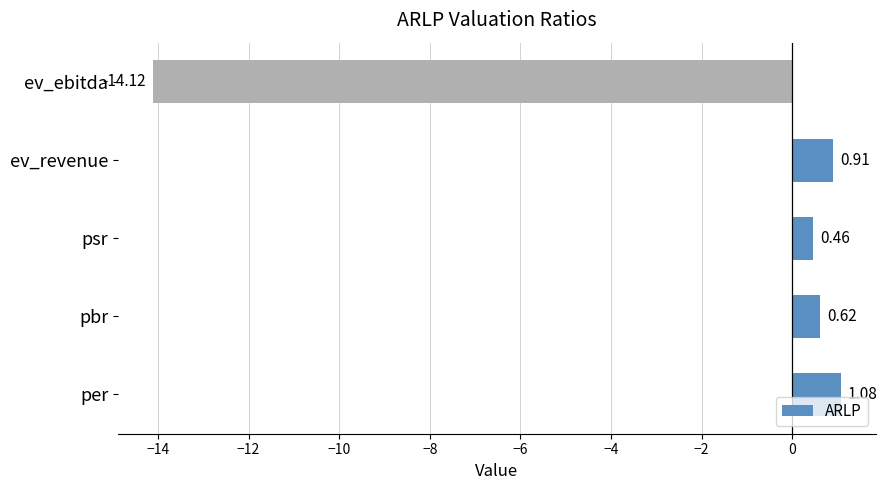

What is the minimum value shown in the chart?

-14.1